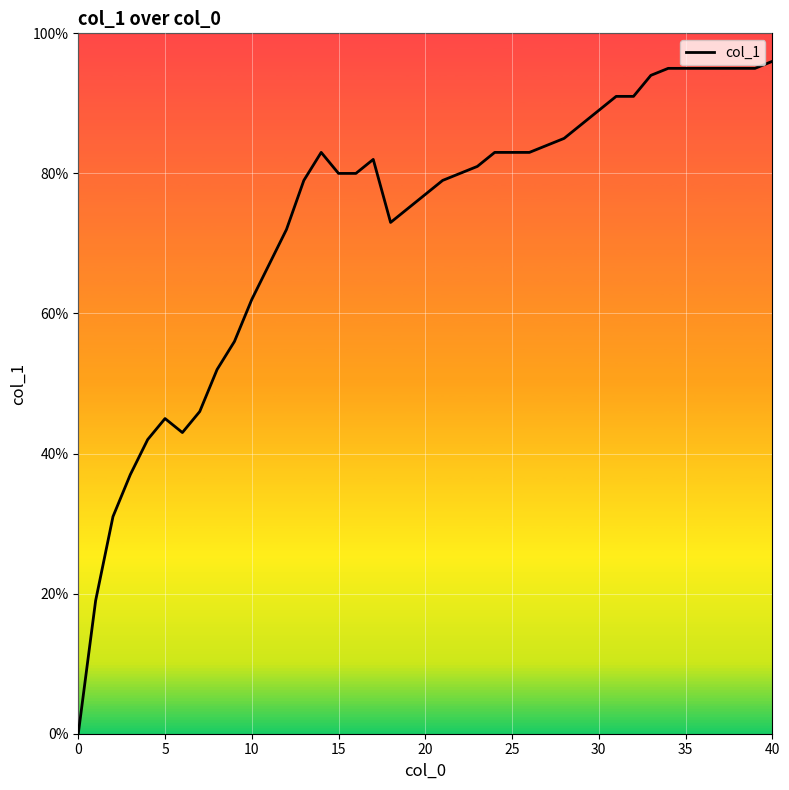

Is this an area chart (filled region under the line)?

No